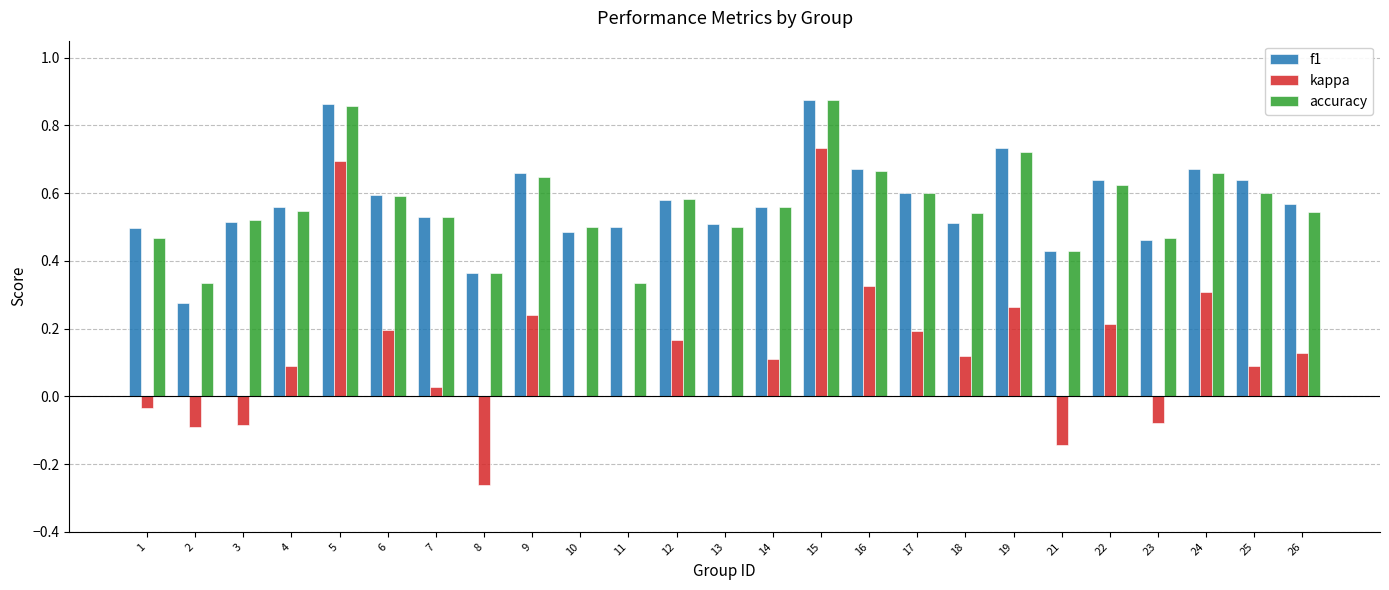

What are all the series names shown in the legend?

f1, kappa, accuracy